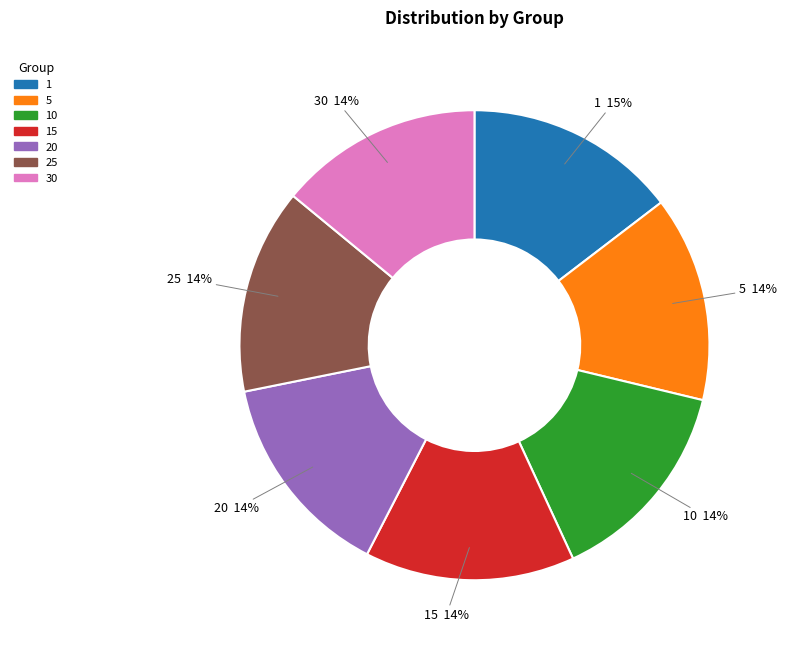

Combined, do 15 and 30 account for over 50%?

No